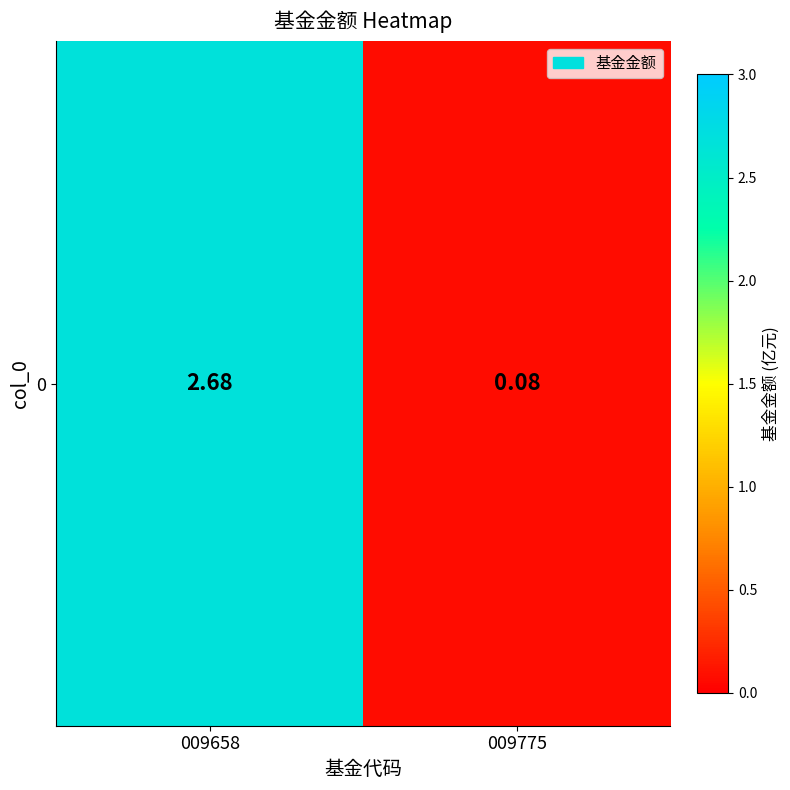

Count the number of data series in this chart.

1